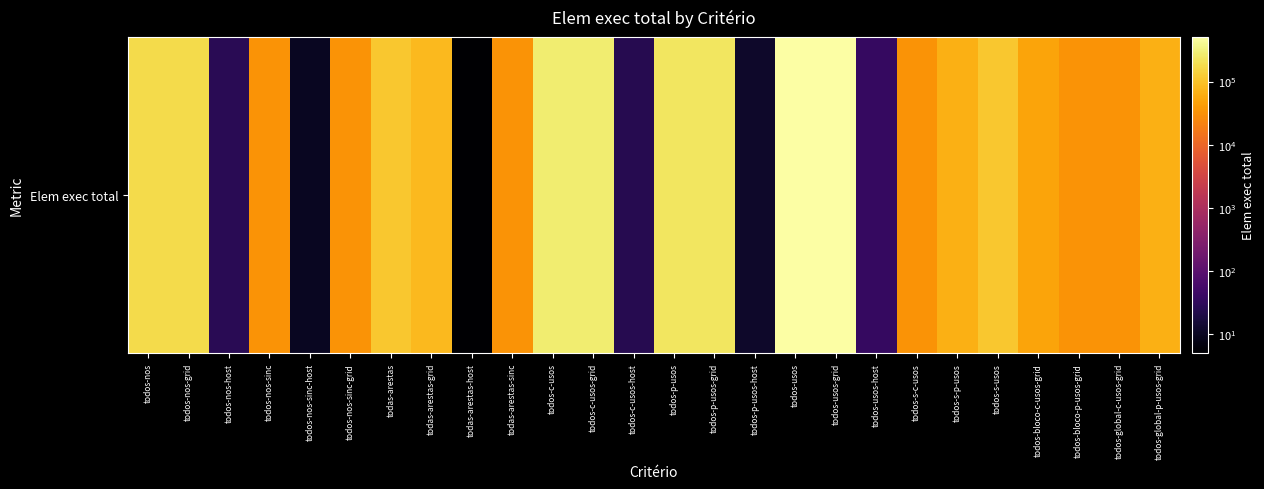

Which has a higher value, todos-nos-sinc or todos-bloco-c-usos-grid?

todos-bloco-c-usos-grid